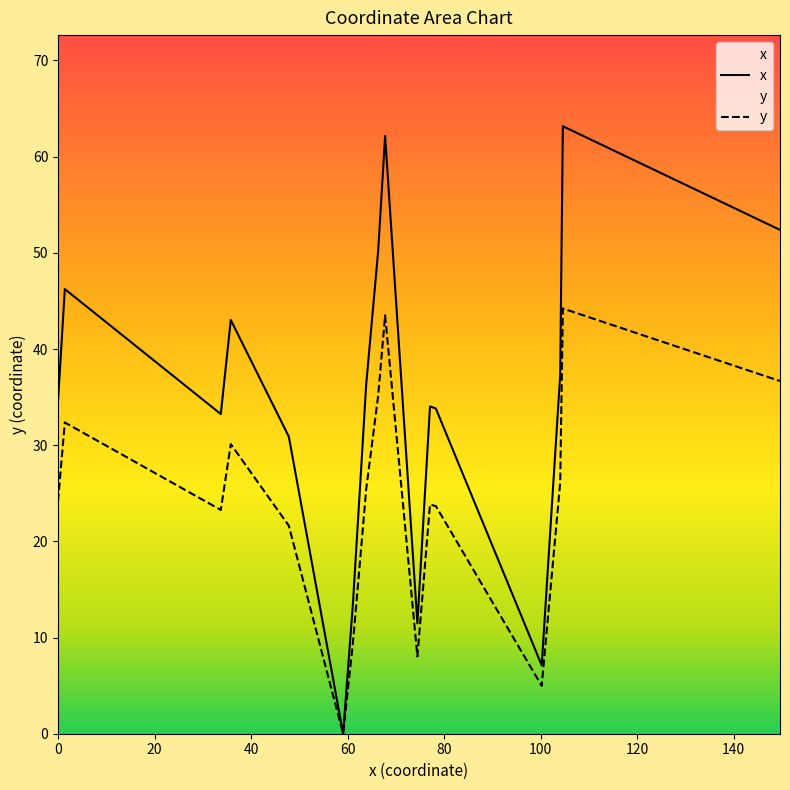

List the series in order of their overall mean, lowest first.

y, x